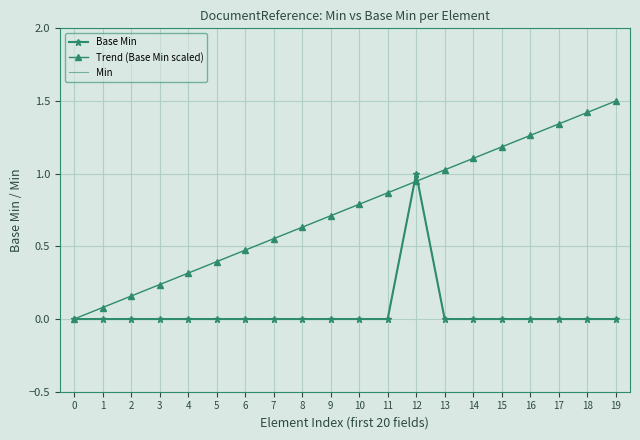

What are all the series names shown in the legend?

Base Min, Trend (Base Min scaled), Min